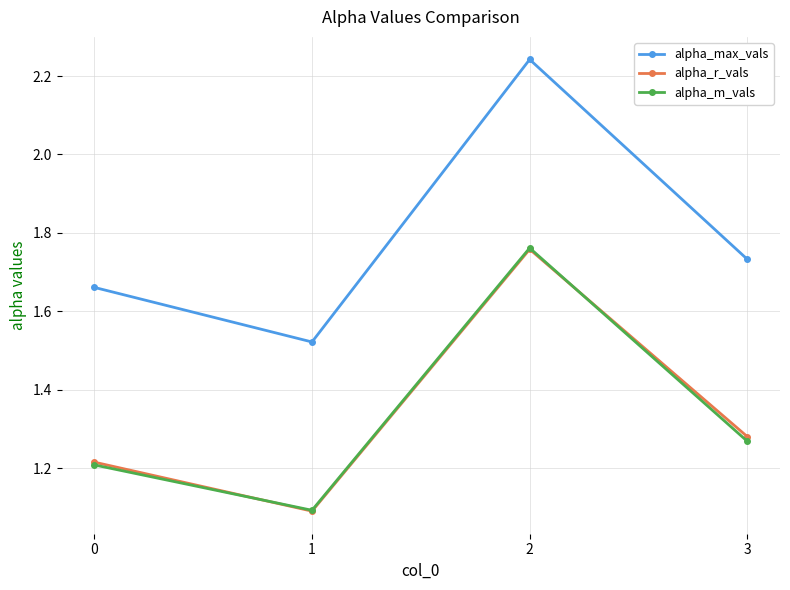

What is the smallest value displayed?

1.1